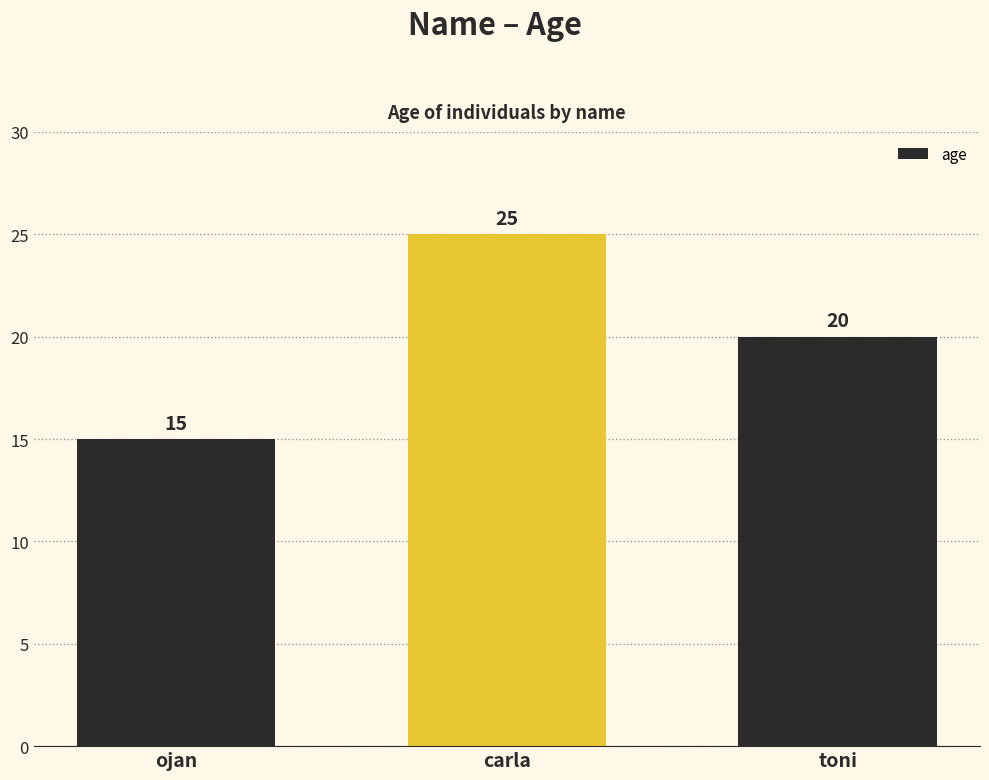

What position from the right is carla?

2